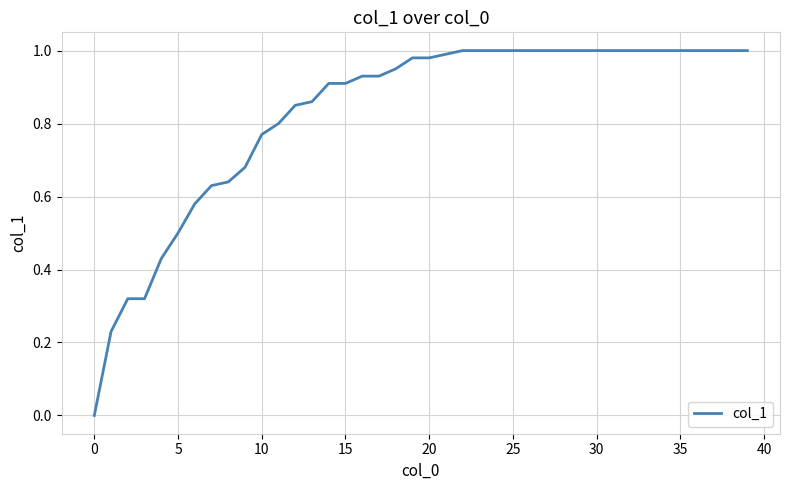

Does the chart display data point markers on the line(s)?

No